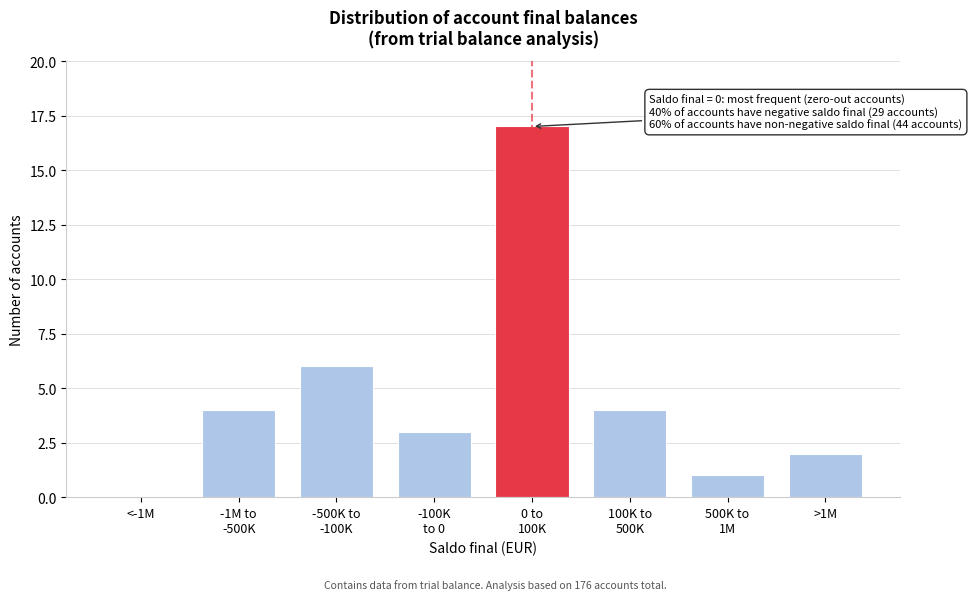

What is the change in value from <-1M to >1M?

+2